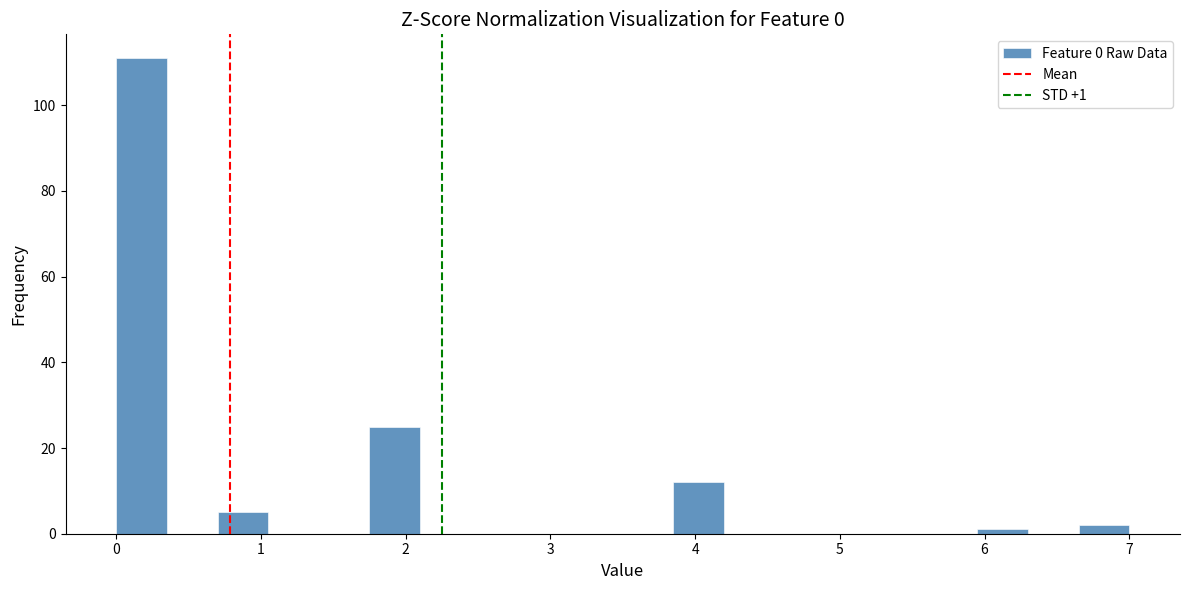

Around what value on the x-axis is the tallest bar? Give the approximate position of its centre, as read against the axis.

0.2